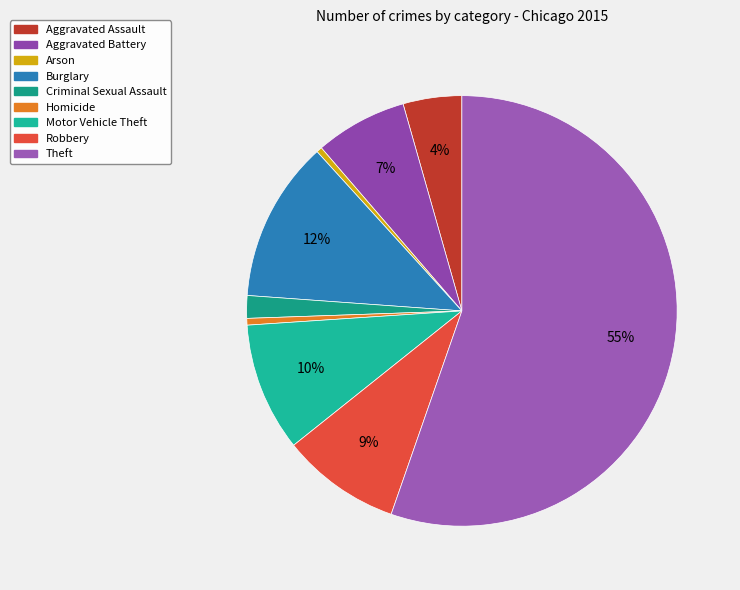

To the nearest percent, what is the difference between the Theft and Robbery slice percentages?

46%